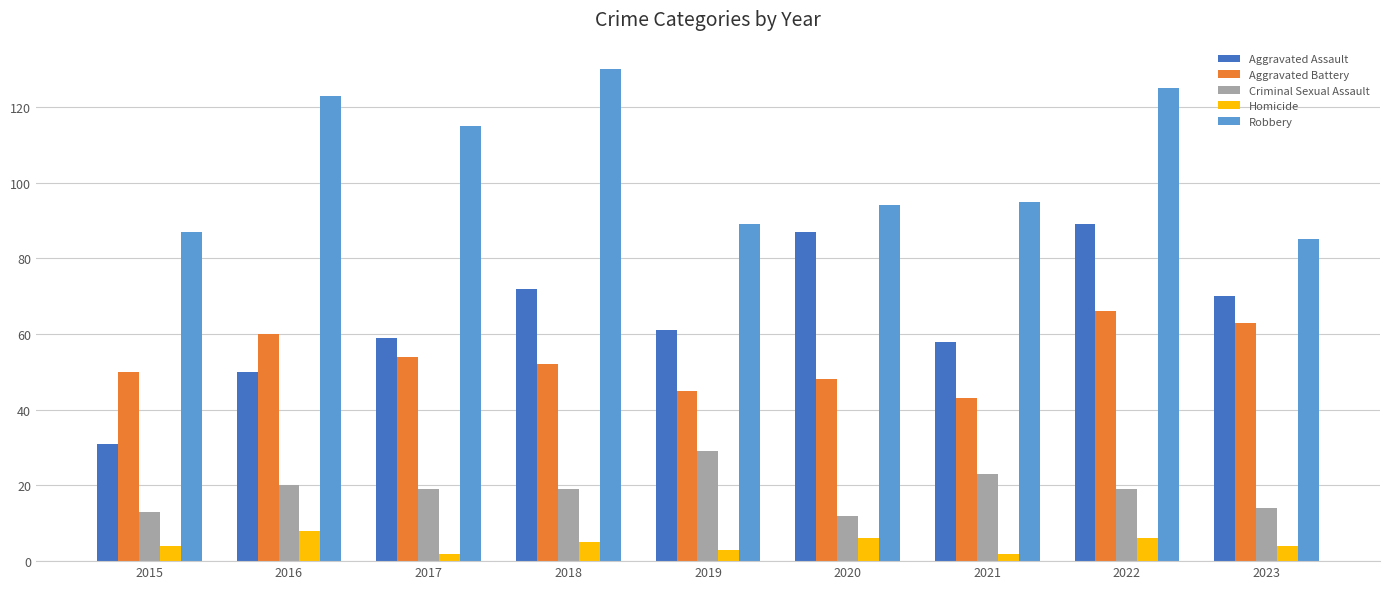

Which series has the largest range (max minus min)?

Aggravated Assault